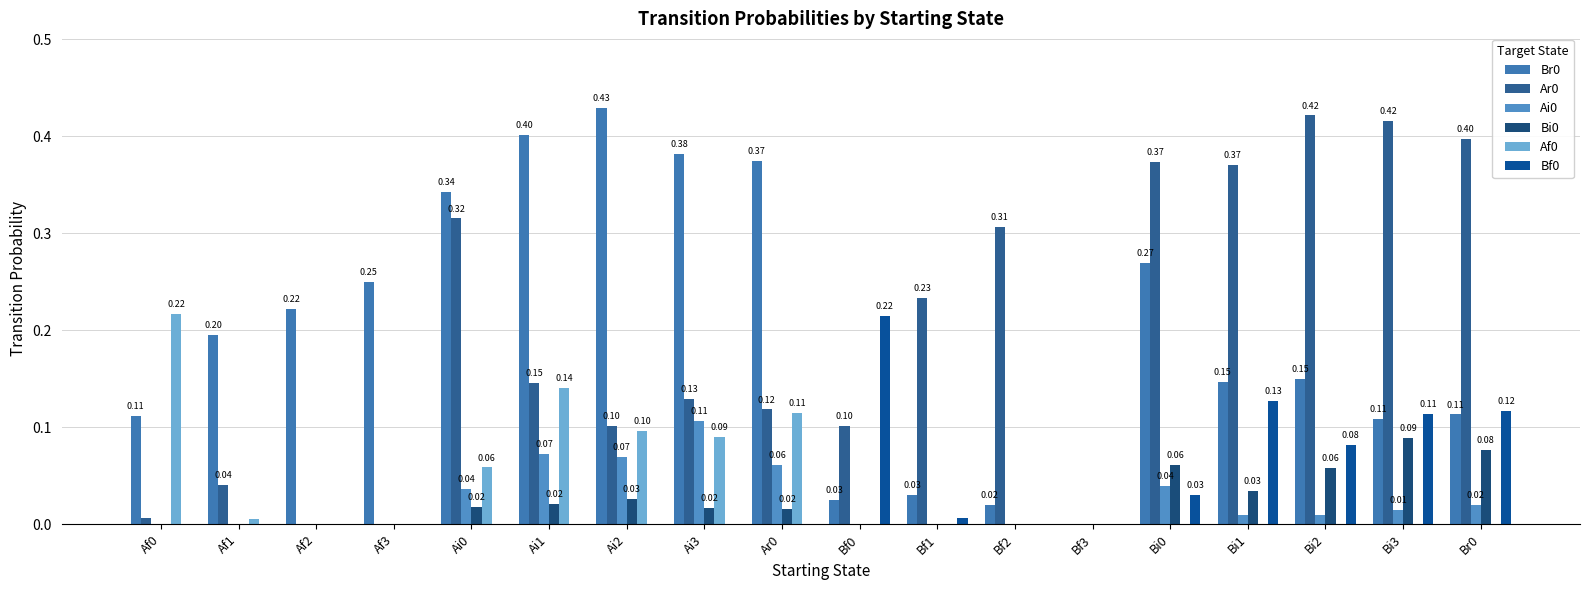

Between Af1 and Ai3, which is larger?

Ai3